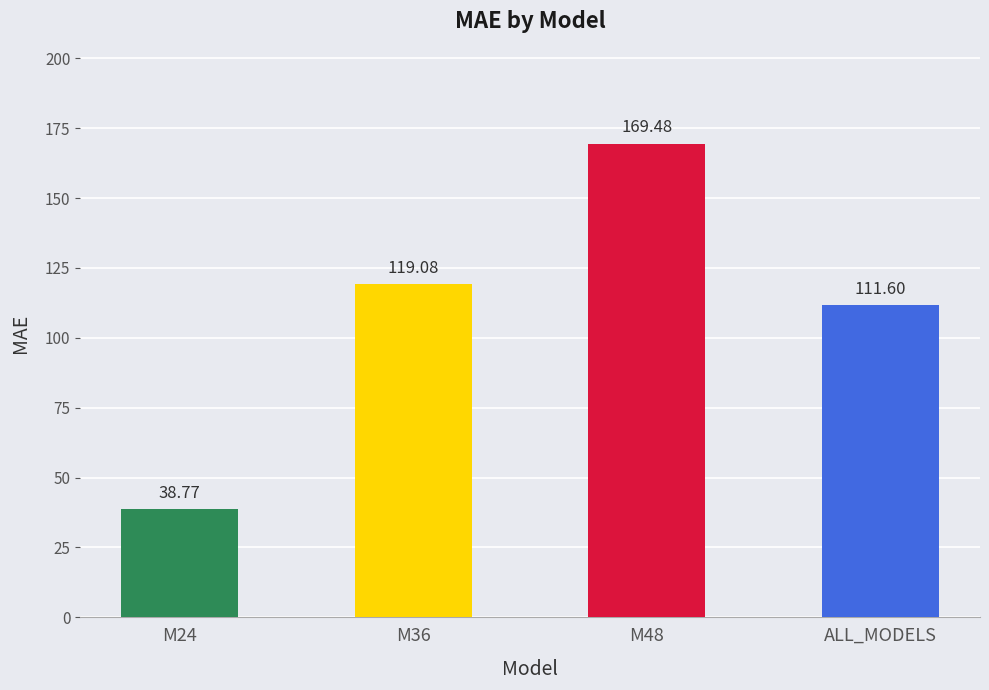

Reading left to right, extract all data points from this chart.

38.8	119.1	169.5	111.6